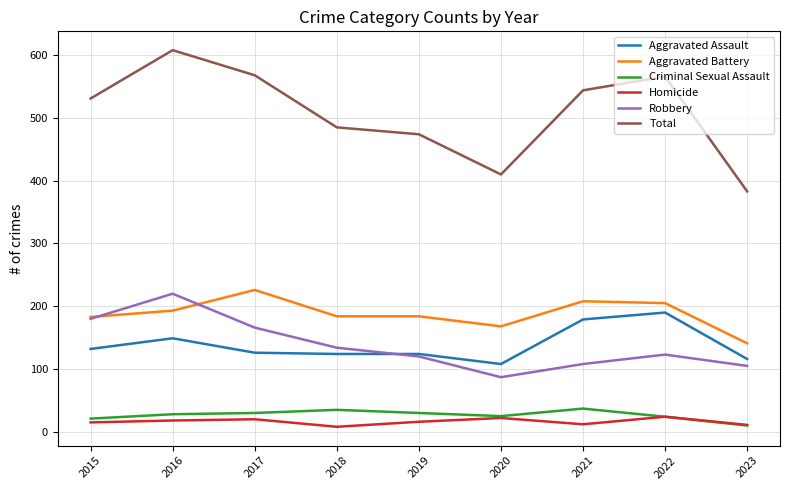

At which category is the sum across all series the highest?

2016